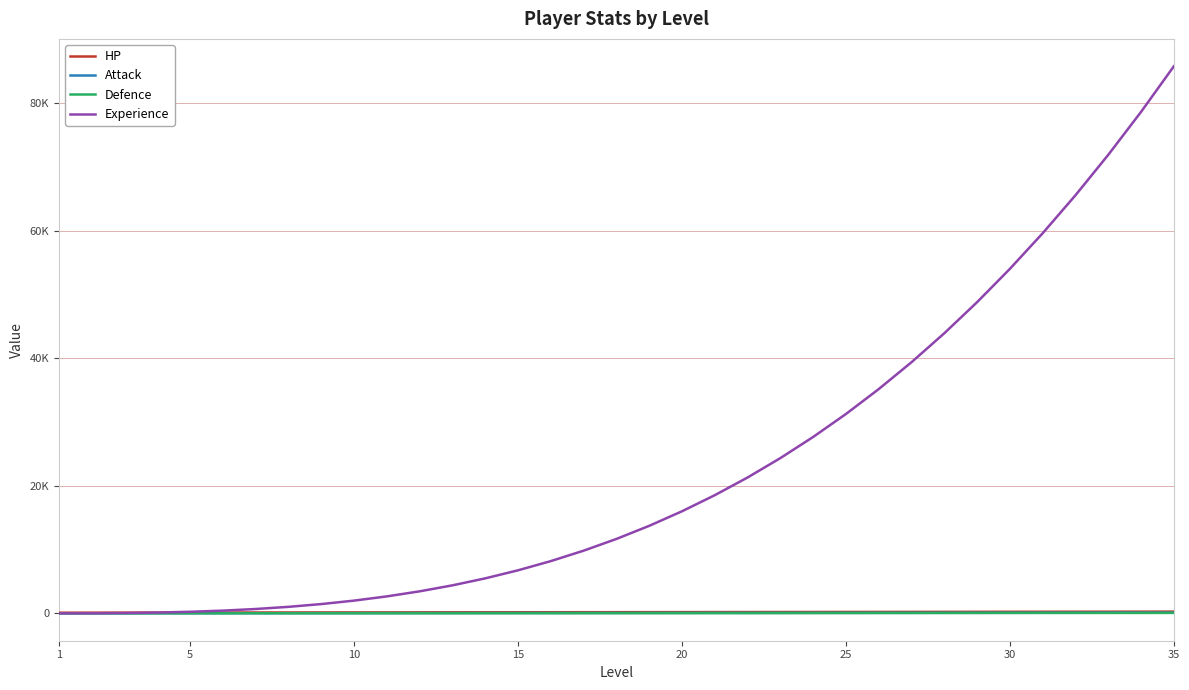

What is the minimum value for HP?

105